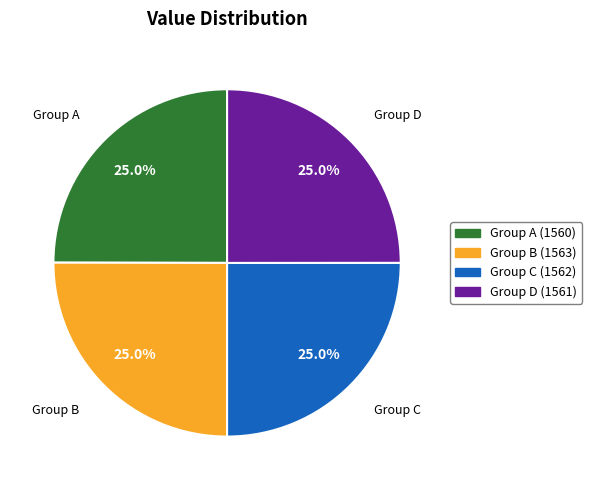

Approximately how many times larger is the value at Group D (1561) compared to Group A (1560)?

1.0